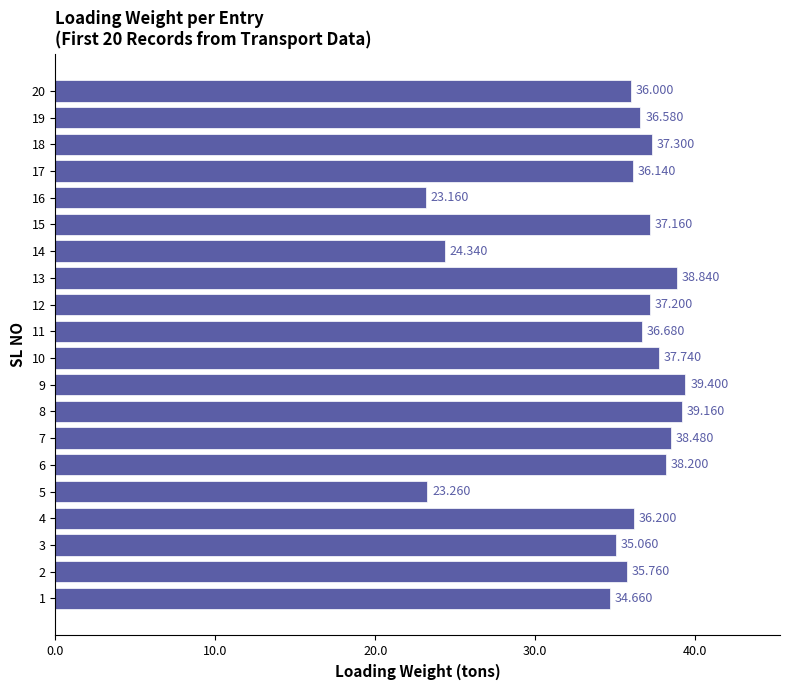

What is the difference between the maximum and second lowest values?

16.1